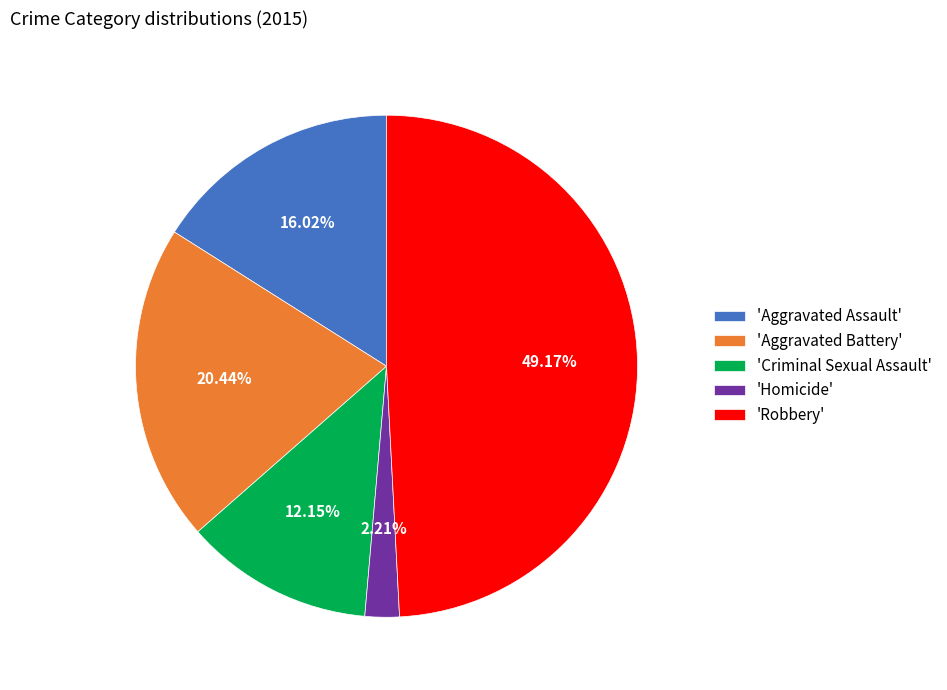

Rank the categories by value from lowest to highest.

'Homicide', 'Criminal Sexual Assault', 'Aggravated Assault', 'Aggravated Battery', 'Robbery'